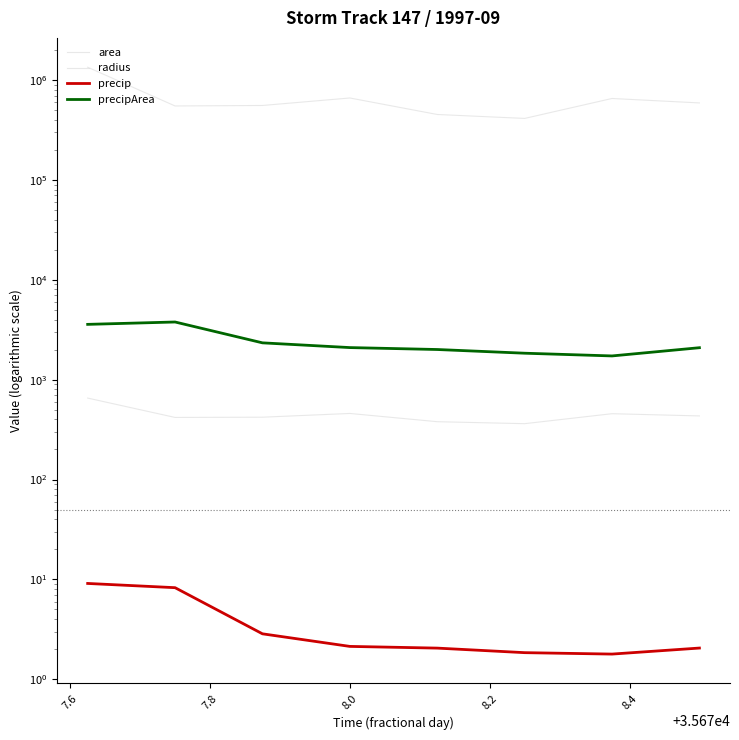

How many distinct data groups are displayed?

4